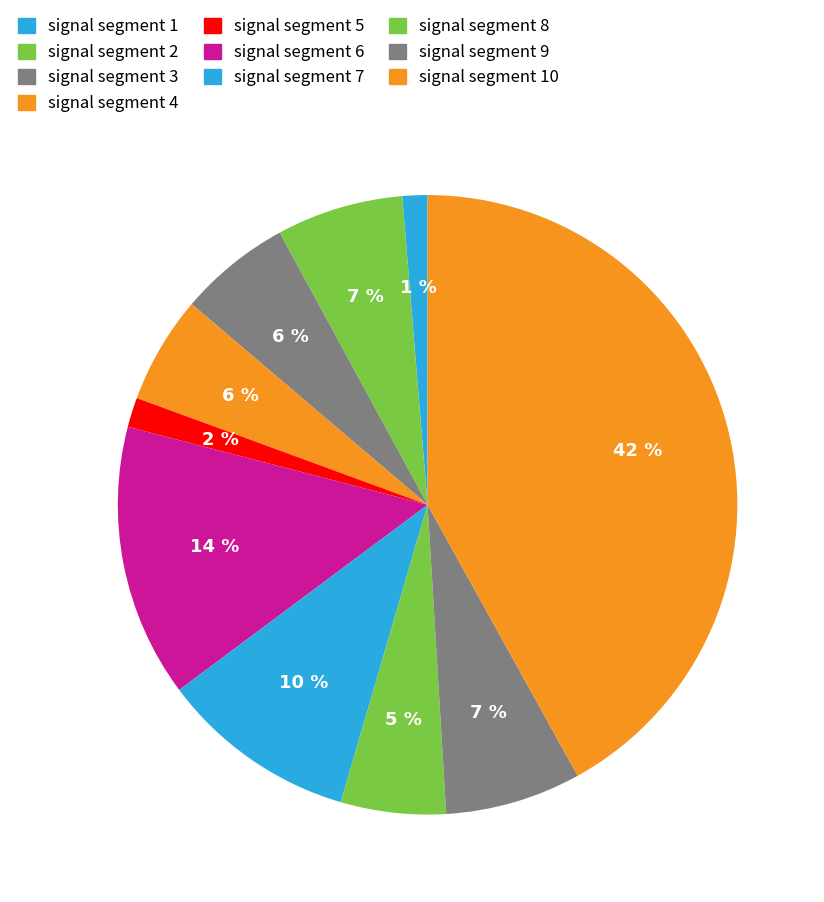

Which category has the smallest portion of the pie?

signal segment 1